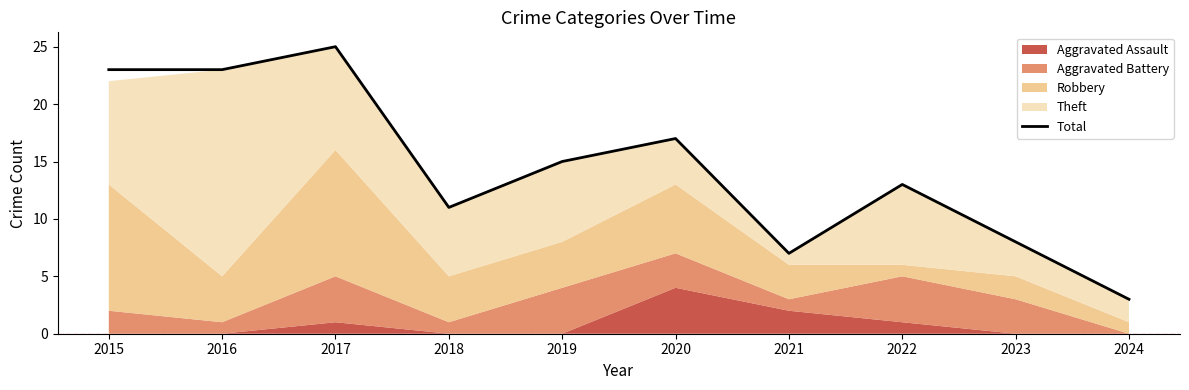

What is the change in value from 2021 to 2023?

+1